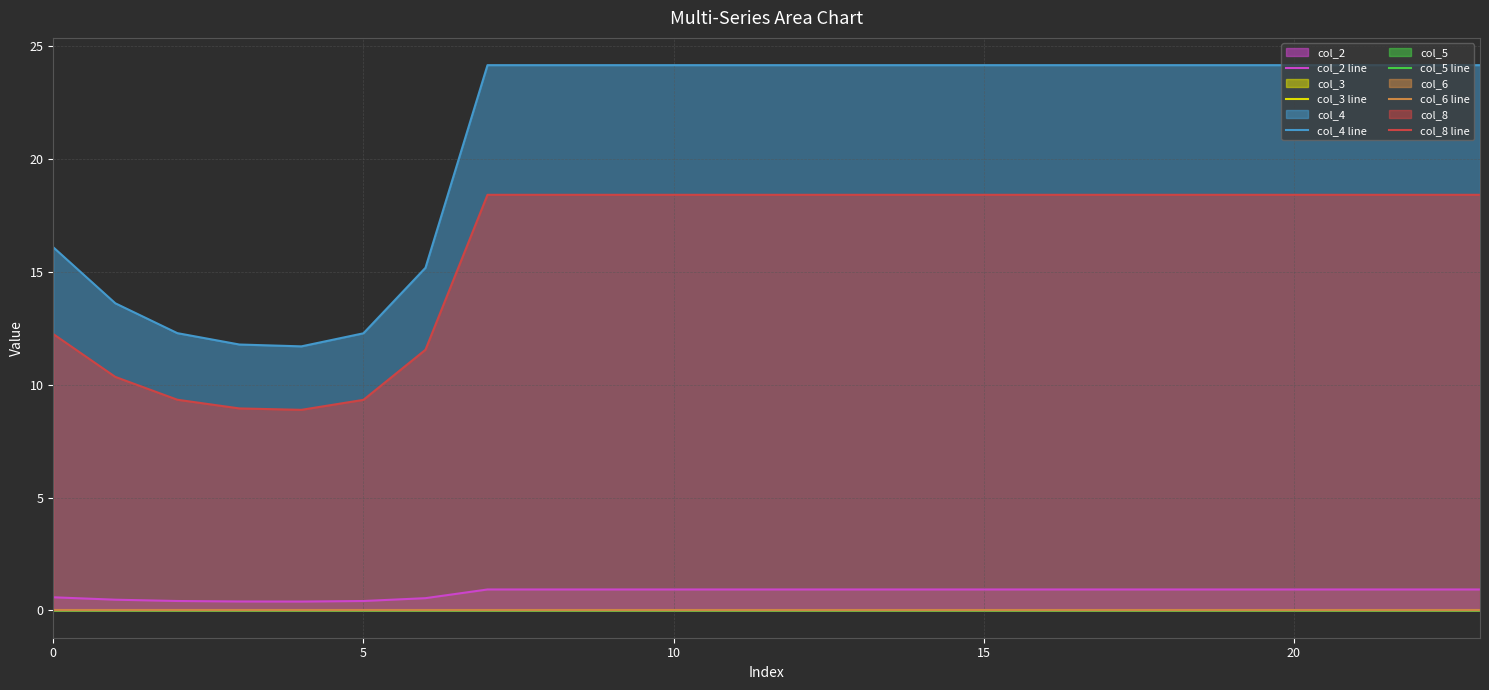

Is it true that col_2 line equals 0.2 at 13?

False